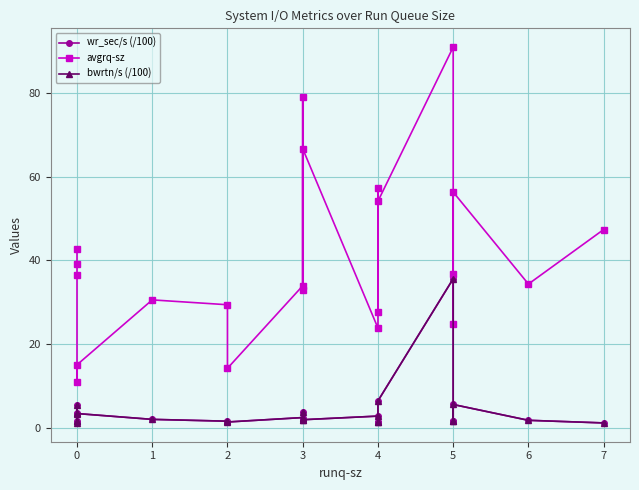

True or false: bwrtn/s (/100) has more than 1 points higher than both neighbors.

True